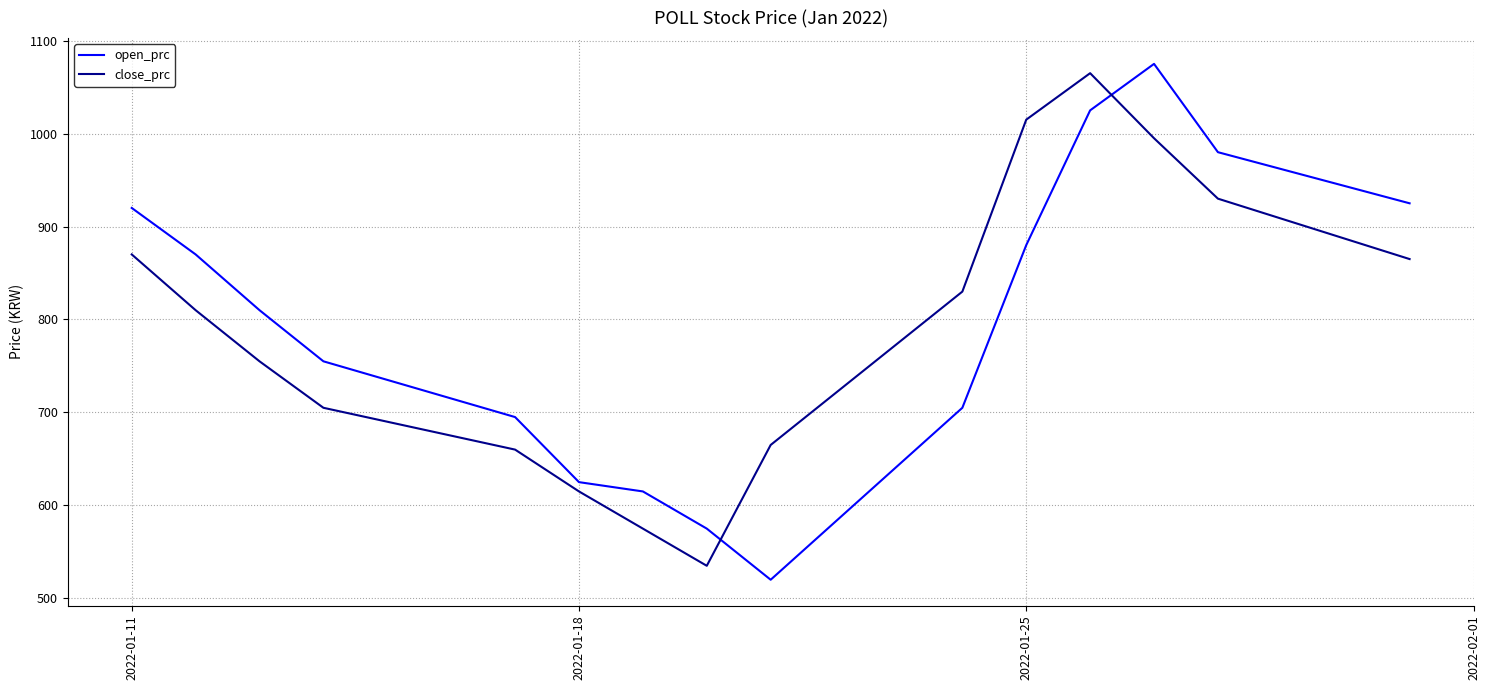

What is the maximum value shown in the chart?

1075